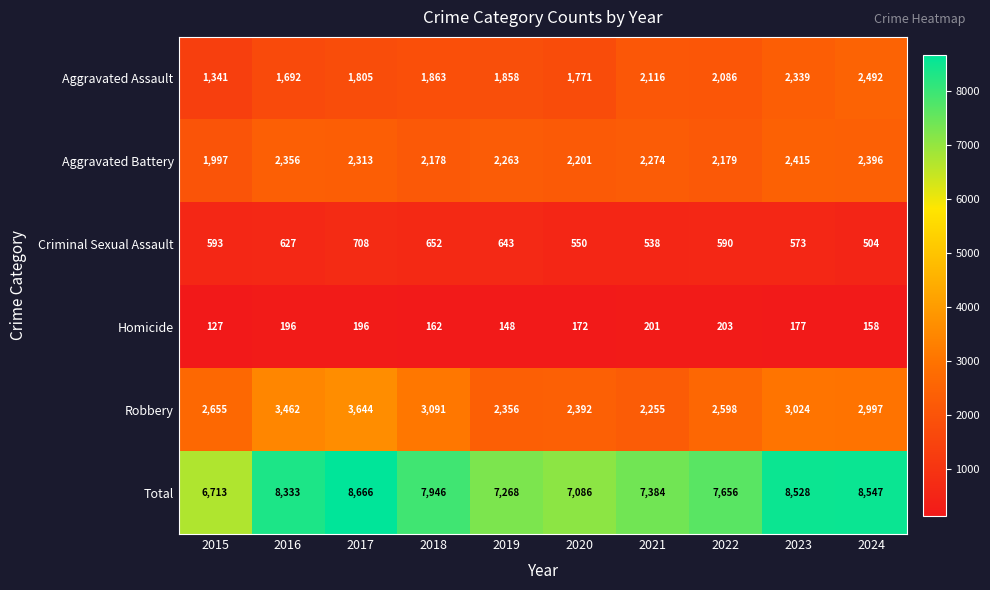

What is the minimum value shown in the chart?

127